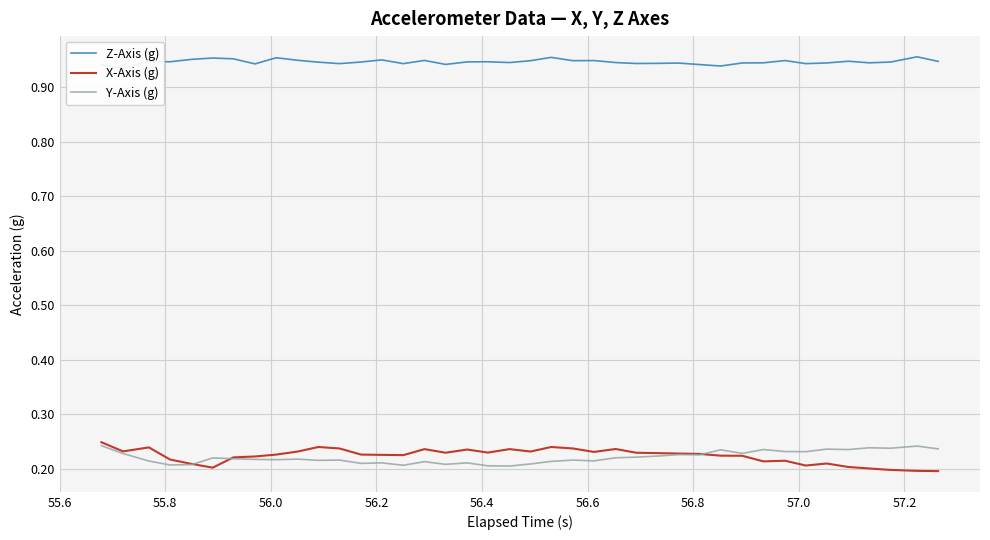

What position from the right is 55.8?

38